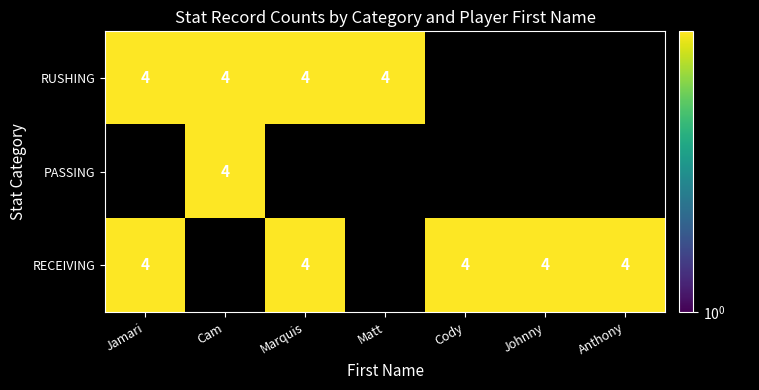

The value of RUSHING at Cam is 7. True or false?

False